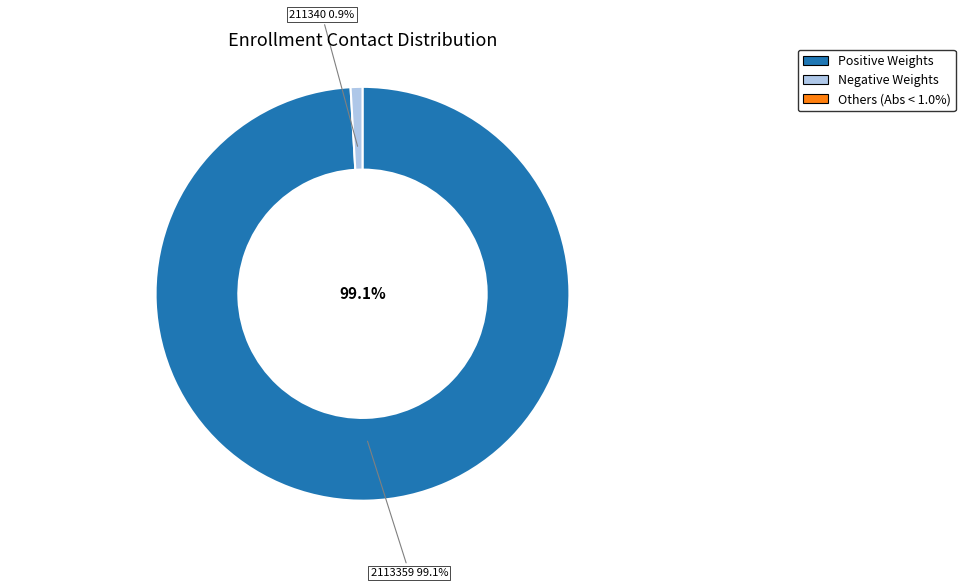

What is the largest slice in the pie chart?

2113359